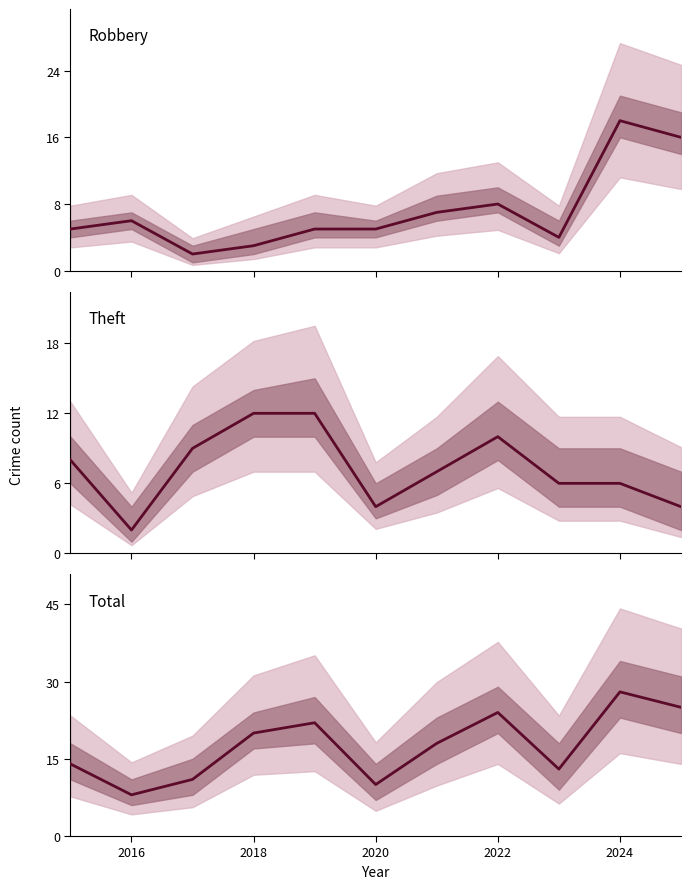

What is the difference between the second highest and second lowest values in the Total series?

15